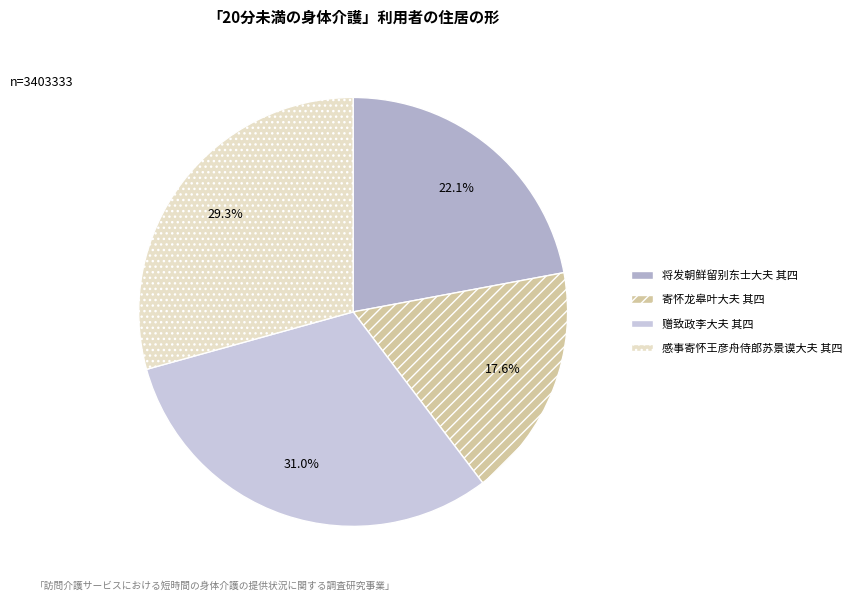

What is the change in value from 将发朝鲜留别东士大夫 其四 to 寄怀龙皋叶大夫 其四?

-151646